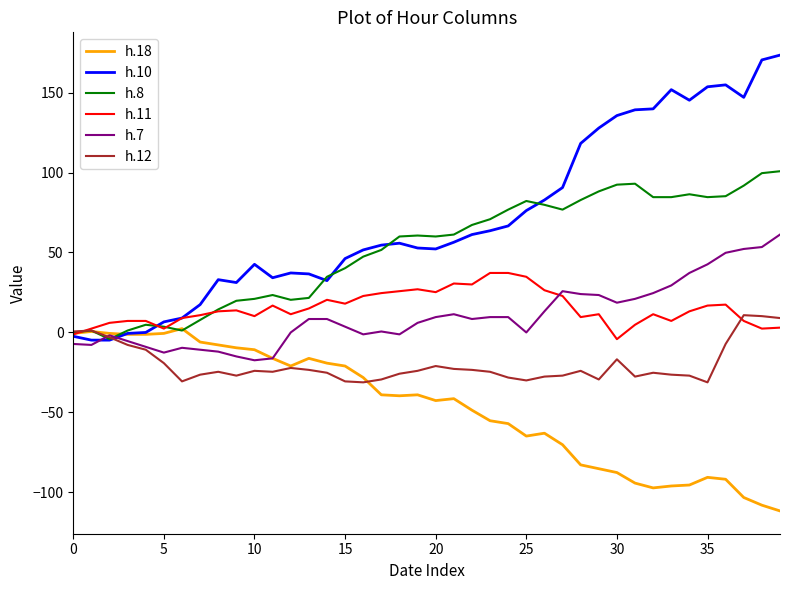

What is the difference between the maximum and minimum values in the h.8 series?

105.0